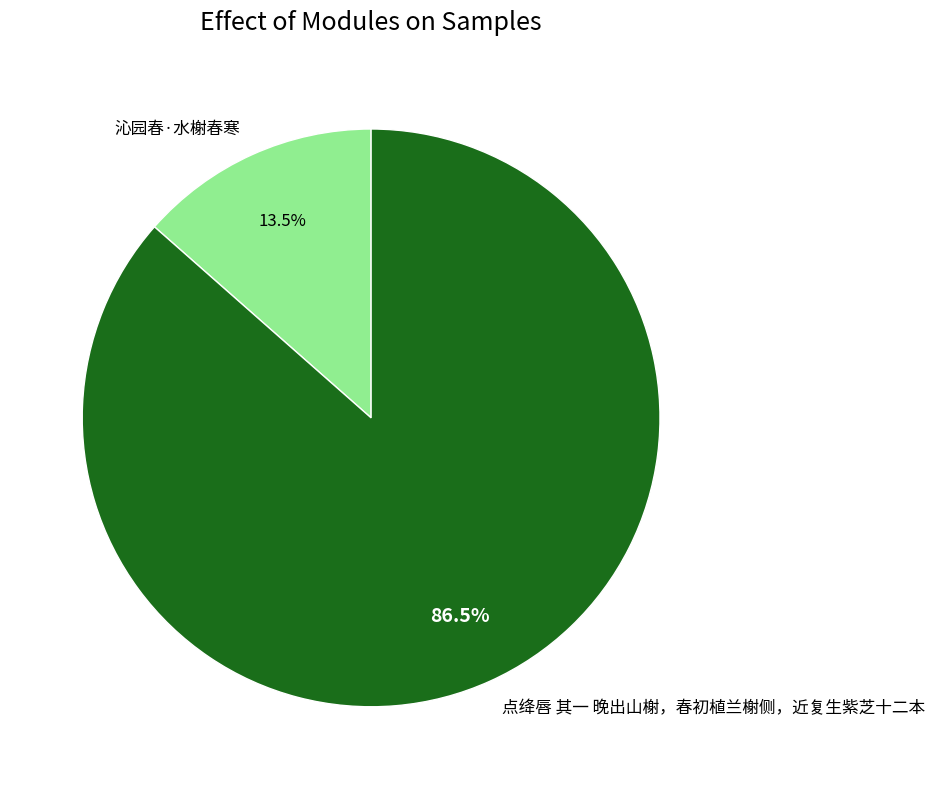

How many segments does this pie chart have?

2